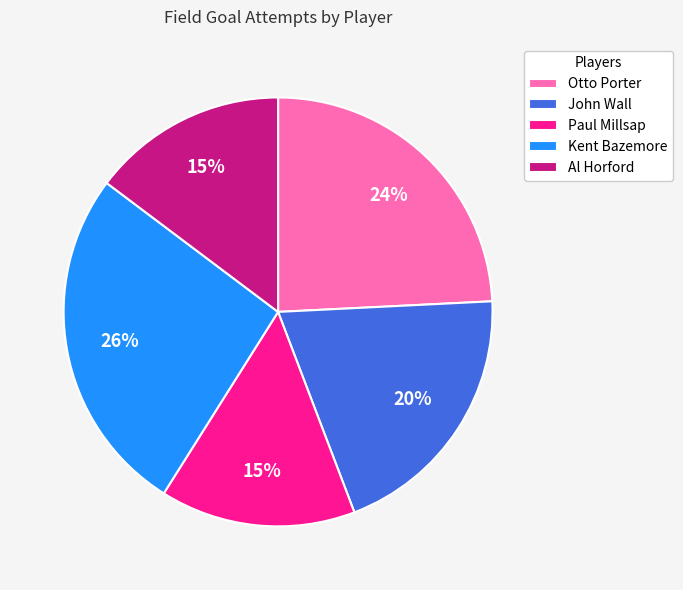

To the nearest percent, what is the combined percentage of Paul Millsap and Kent Bazemore?

41%